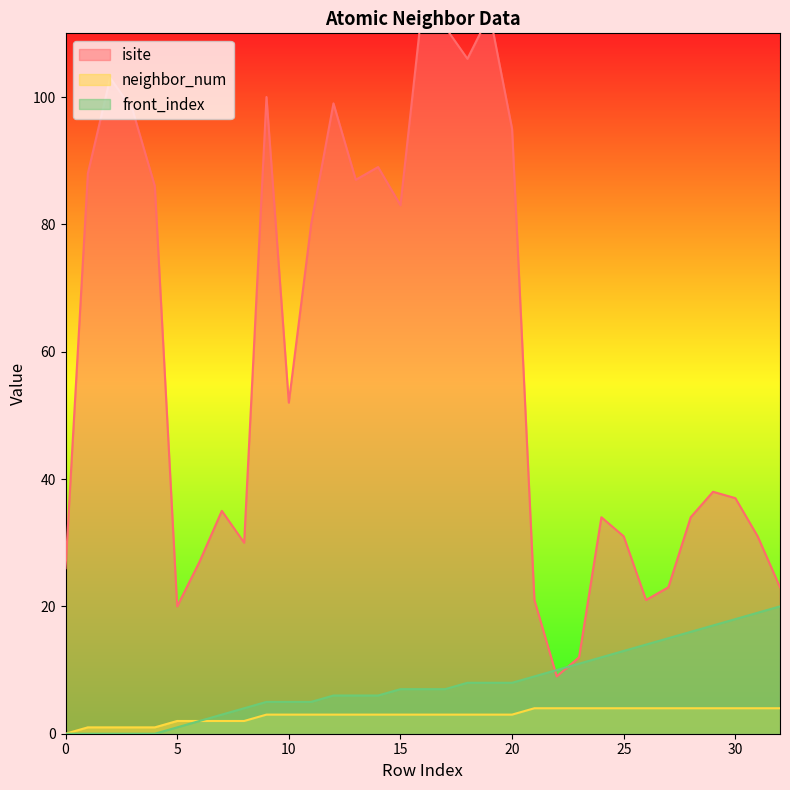

What is the maximum value for neighbor_num?

4